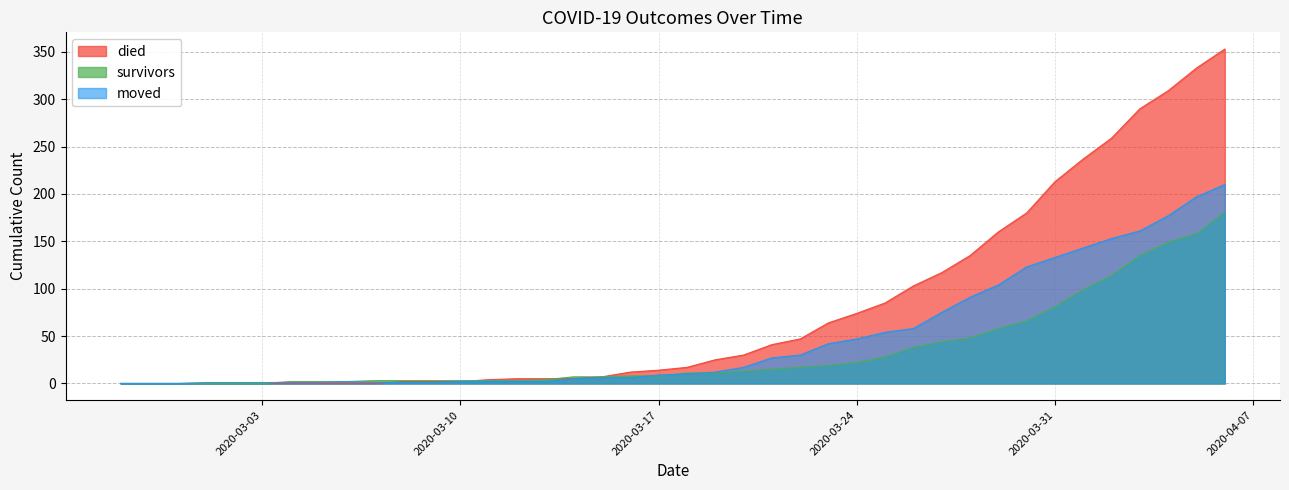

True or false: died has a value of 0 at 2020-03-03.

True